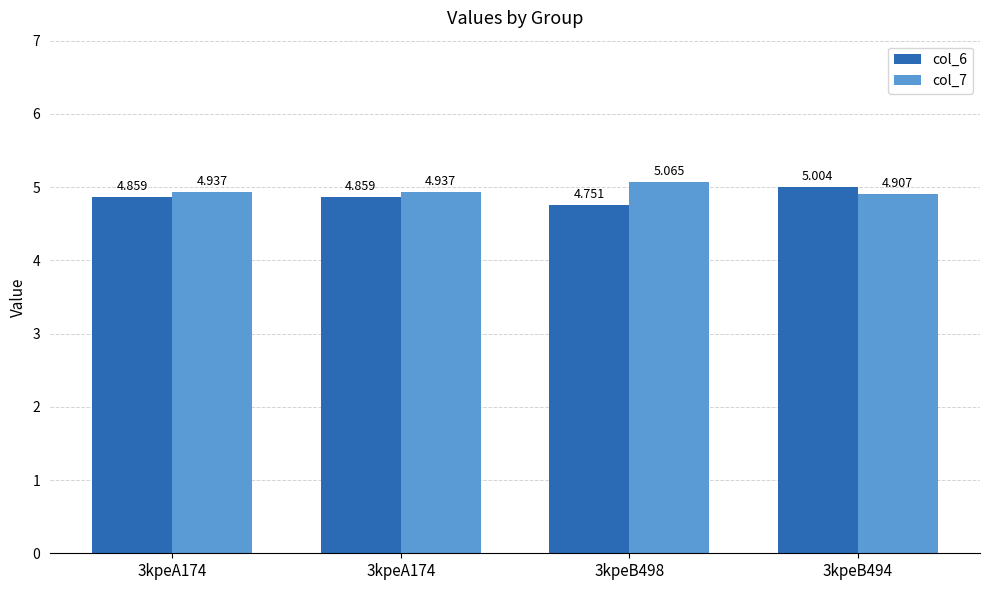

How many bars are there in total?

8